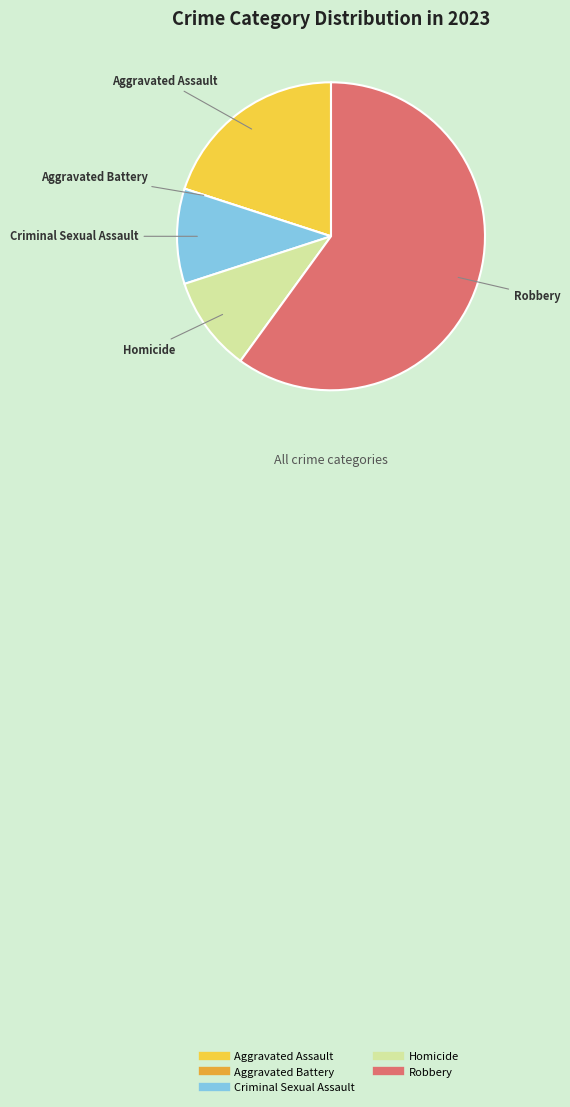

True or false: Robbery accounts for 60% of the total.

True